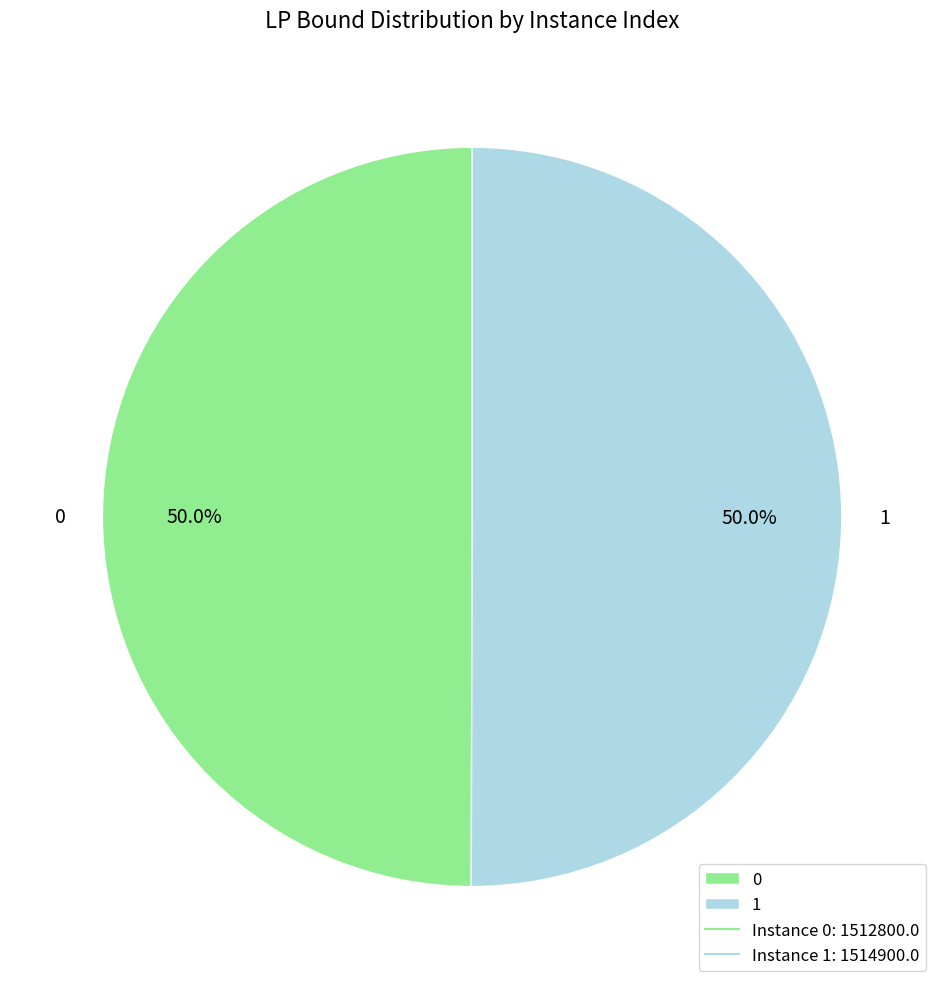

Combined, what portion of the pie is 1 and 0?

100.0%